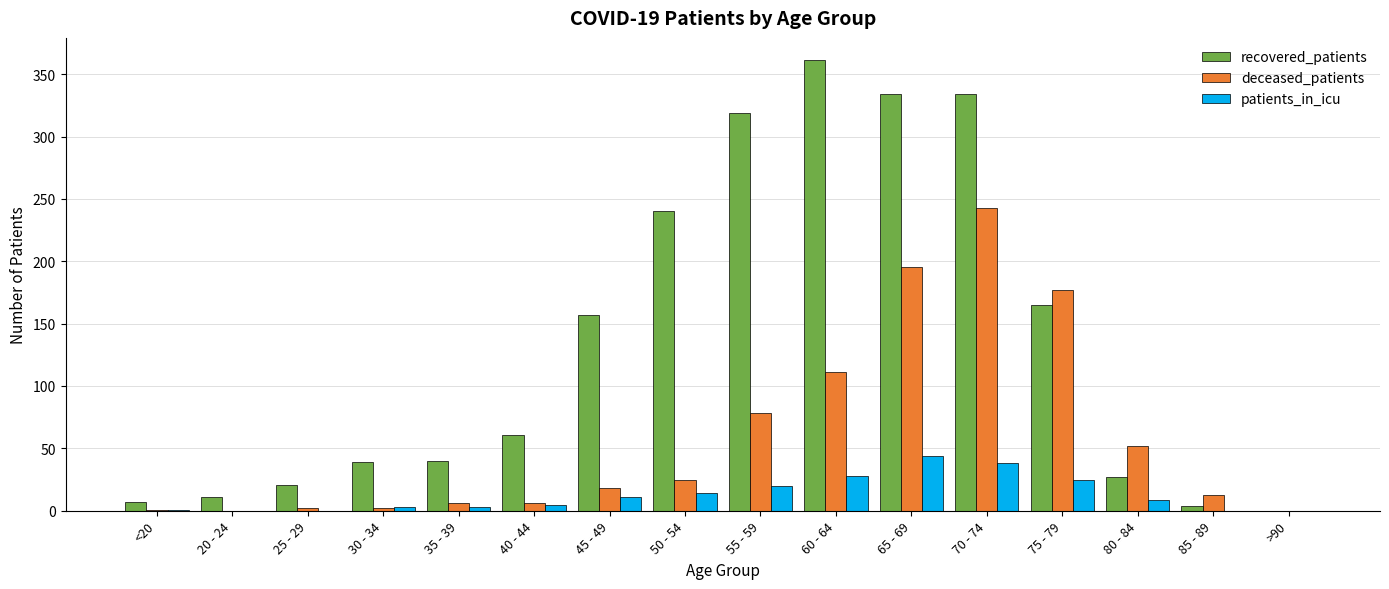

Which series changed the most between 30 - 34 and 80 - 84?

deceased_patients